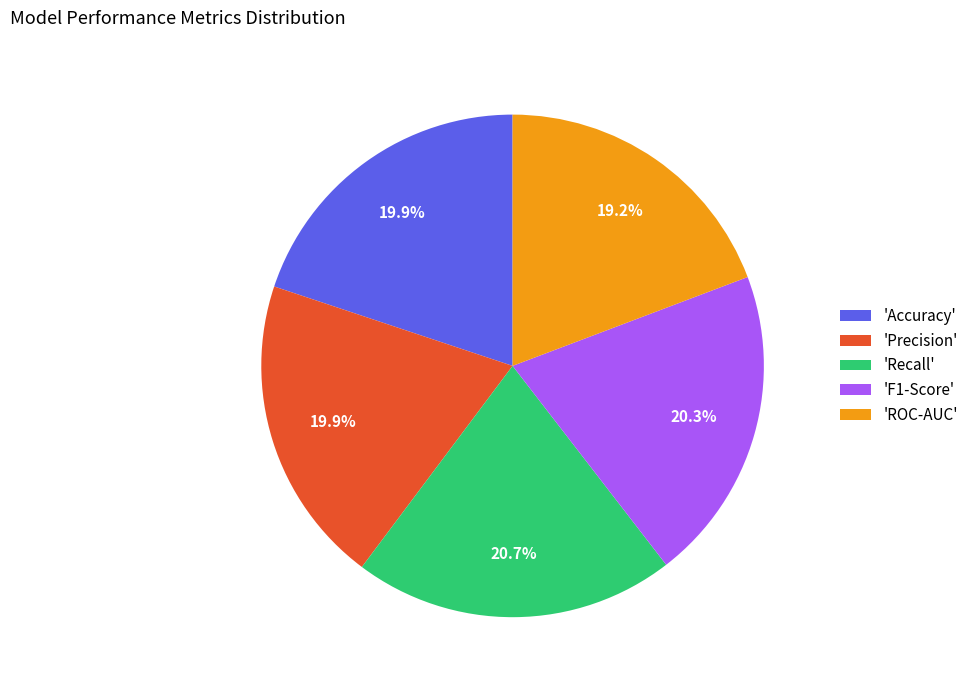

Between 'Recall' and 'Precision', which is larger?

'Recall'